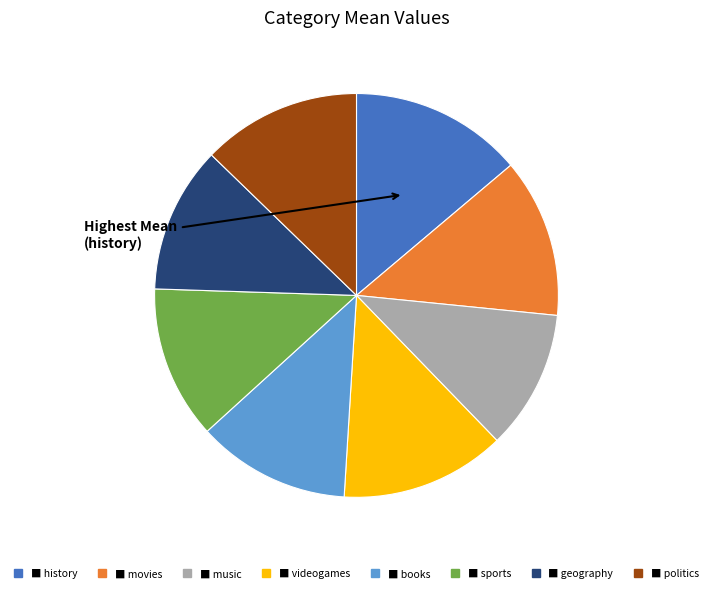

Is there a majority slice in this chart?

No